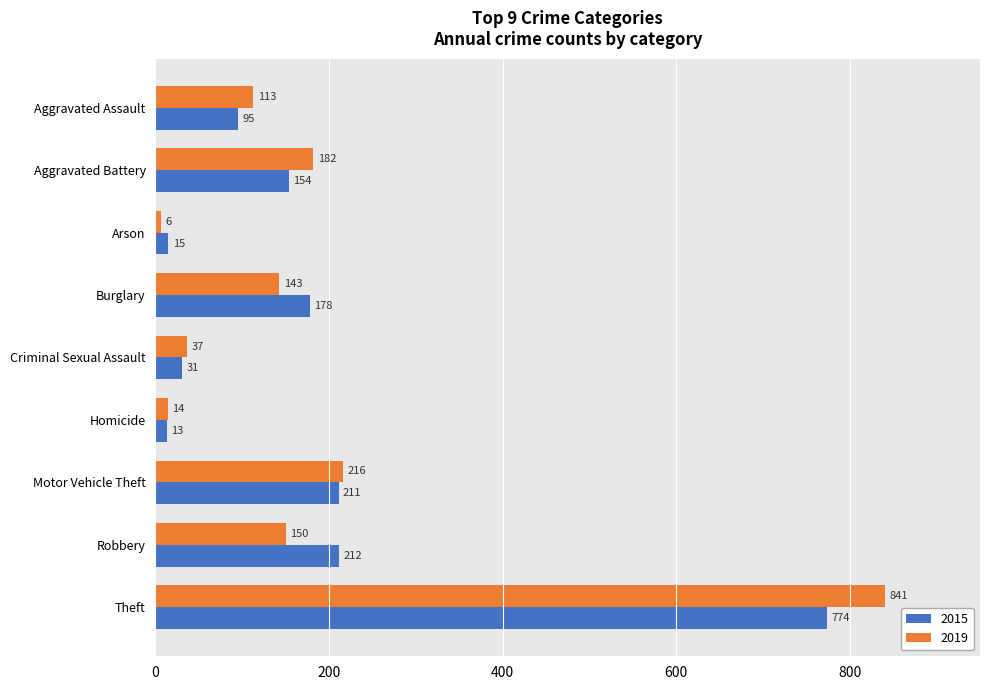

What is the difference between the maximum and second lowest values in the 2015 series?

759